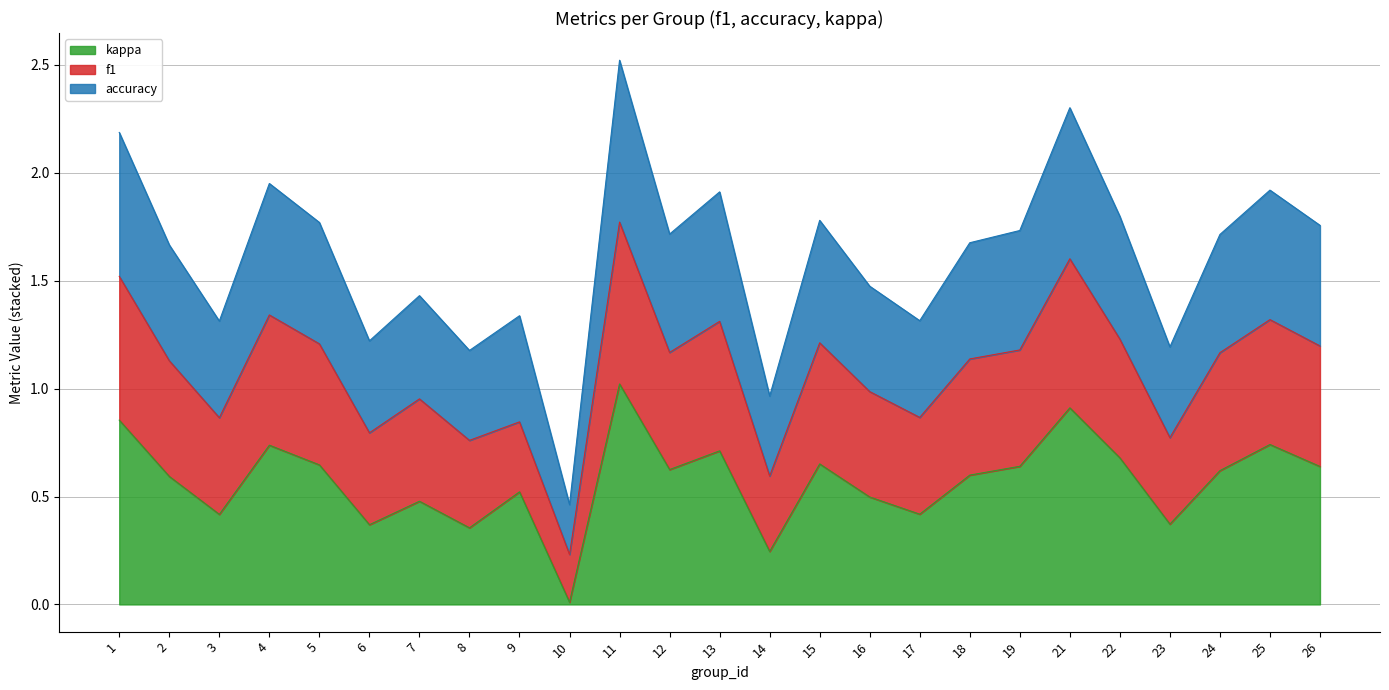

At which category is the sum across all series the highest?

11